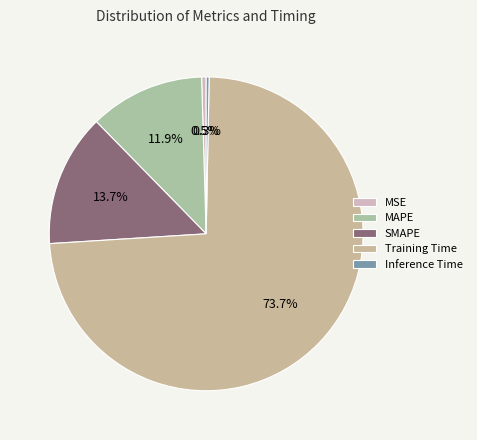

What is the majority slice?

Training Time